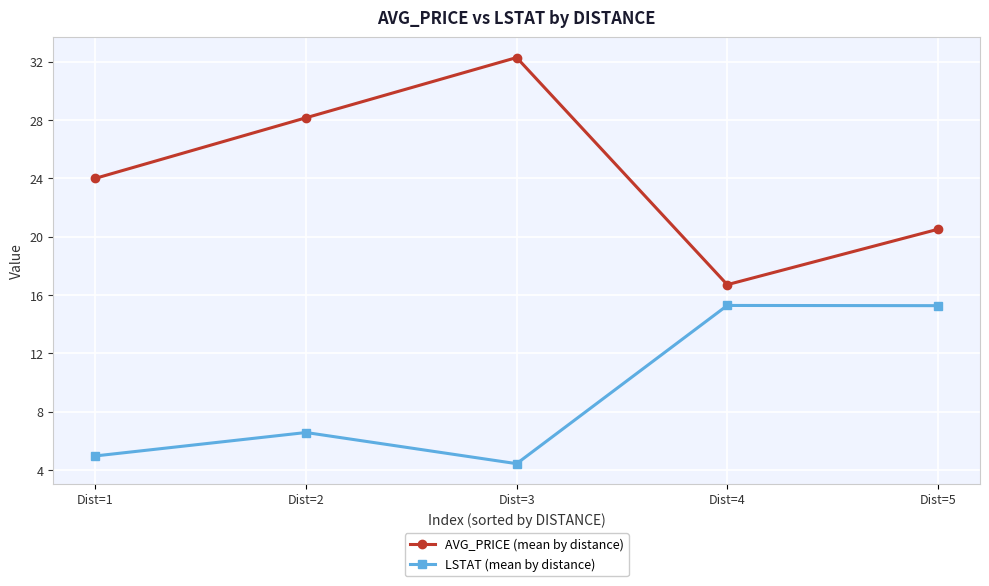

Reading left to right, what are all the values shown in this chart?

AVG_PRICE (mean by distance): Dist=1=24.0	Dist=2=28.2	Dist=3=32.3	Dist=4=16.7	Dist=5=20.5
LSTAT (mean by distance): Dist=1=5.0	Dist=2=6.6	Dist=3=4.5	Dist=4=15.3	Dist=5=15.3